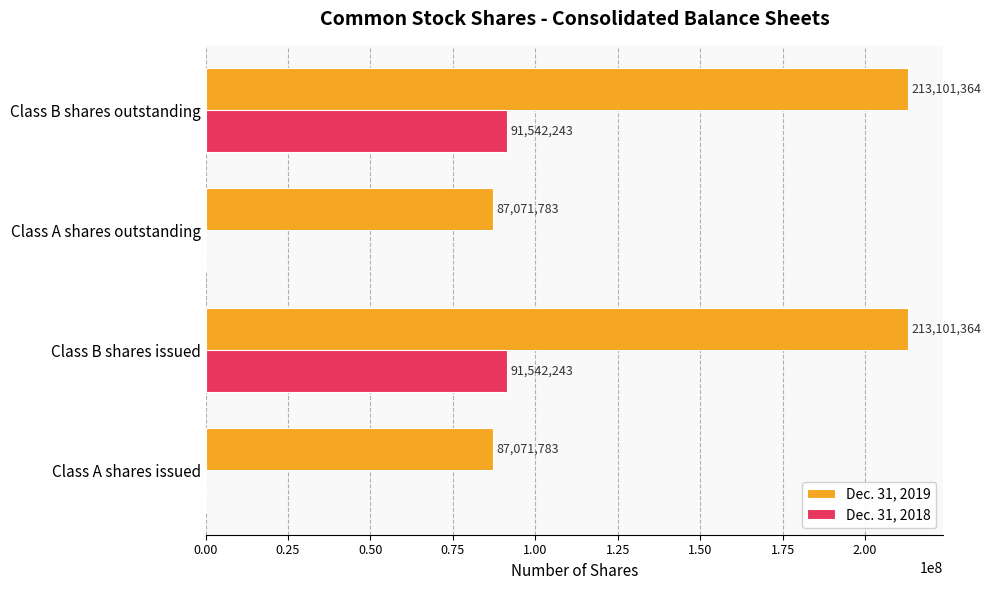

Is the value of Dec. 31, 2019 at Class B shares outstanding greater than the value of Dec. 31, 2018 at Class B shares outstanding?

Yes